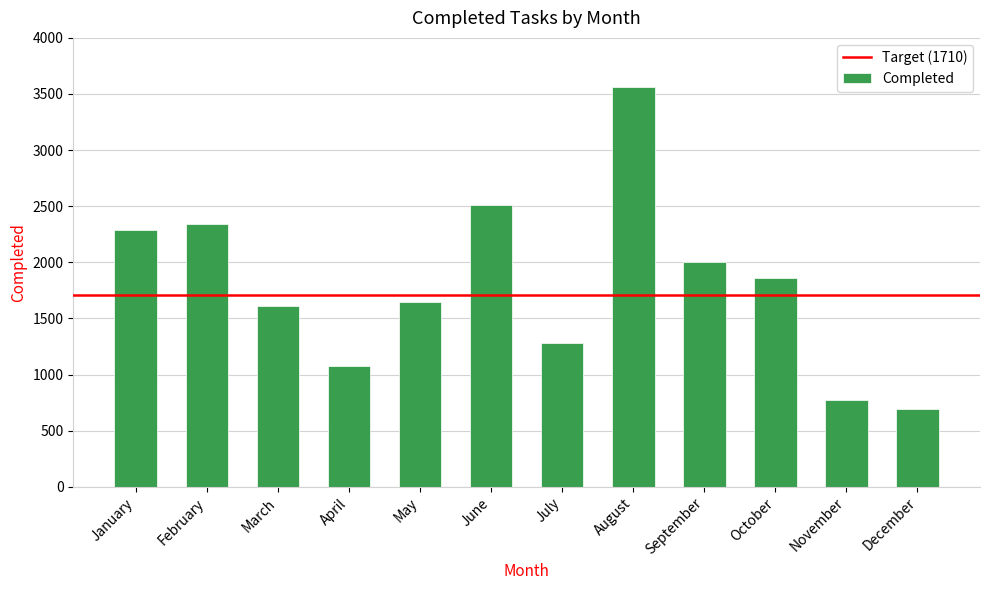

What is the value of the 7th bar from the left?

1278